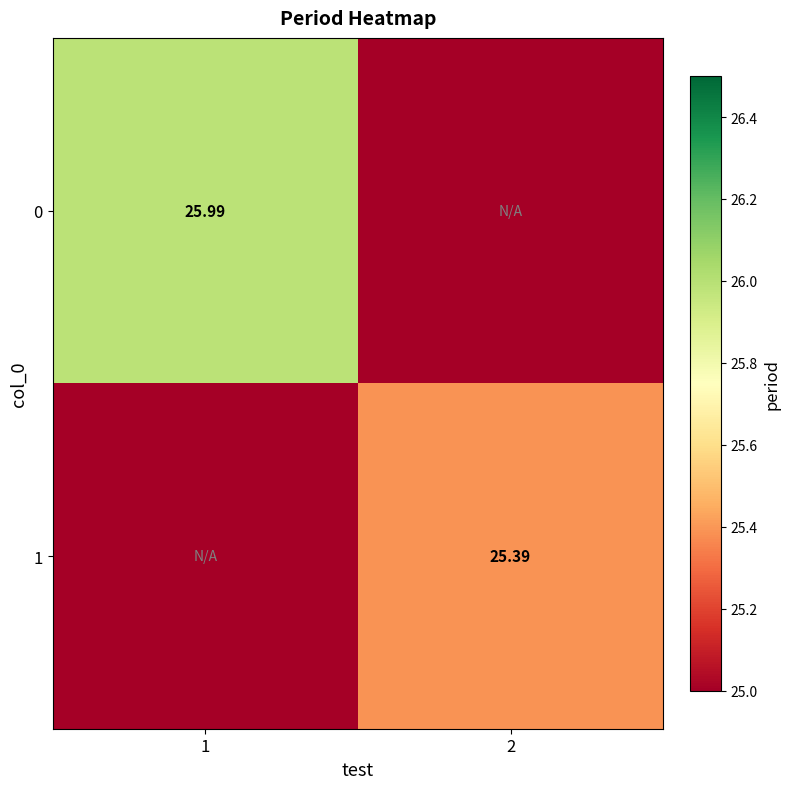

Is the value of 0 at 1 greater than the value of 1 at 2?

Yes